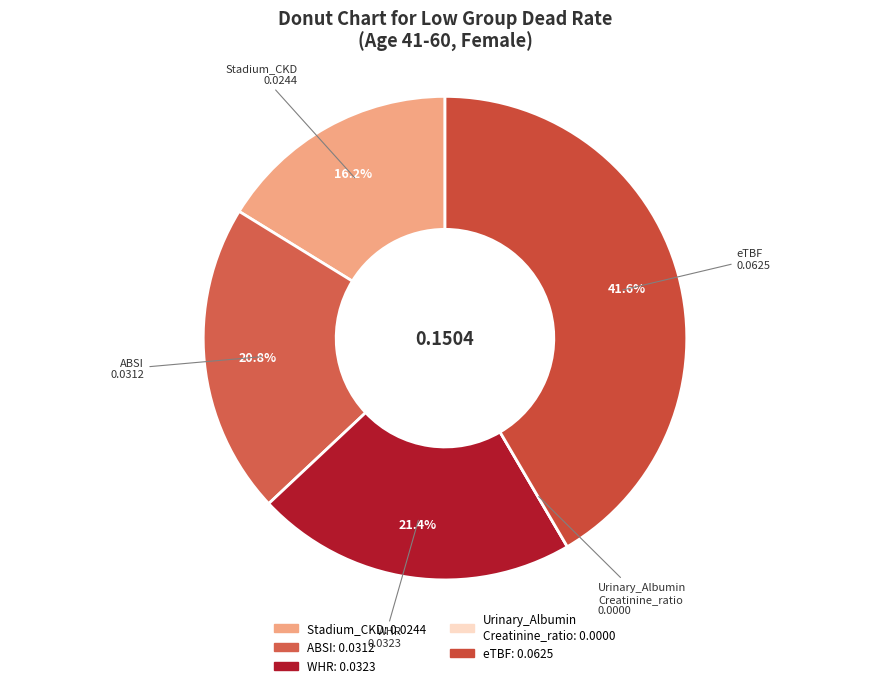

To the nearest percent, what is the difference between the largest and smallest slice percentages?

42%